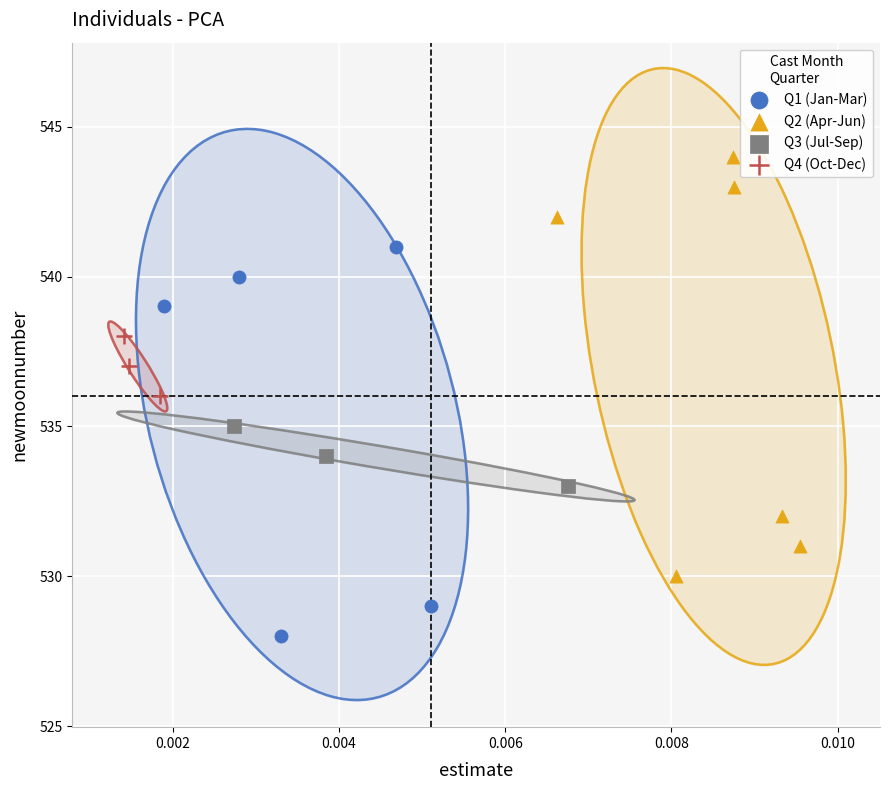

Which series has the largest Y range (max minus min)?

Q2 (Apr-Jun)